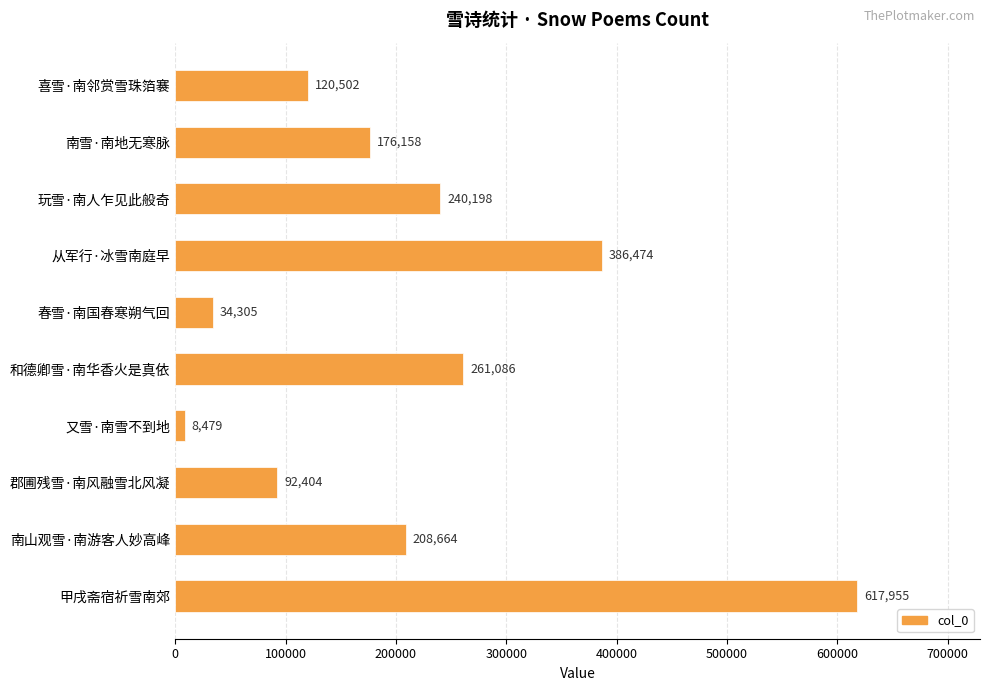

What is the label of the 1st bar from the top?

喜雪·南邻赏雪珠箔褰